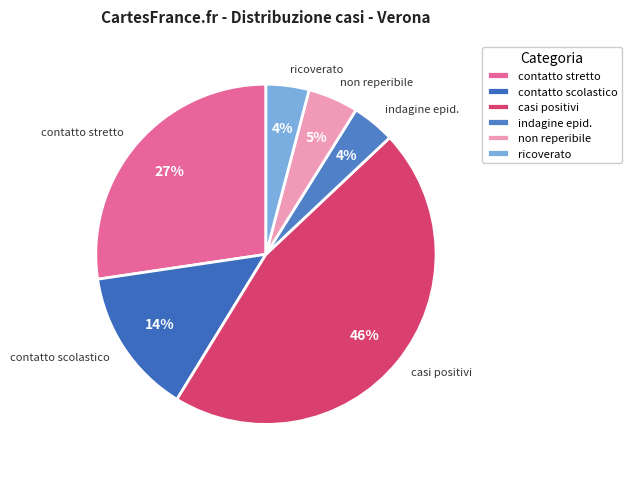

Is it true that indagine epid. is 4% of the pie?

True